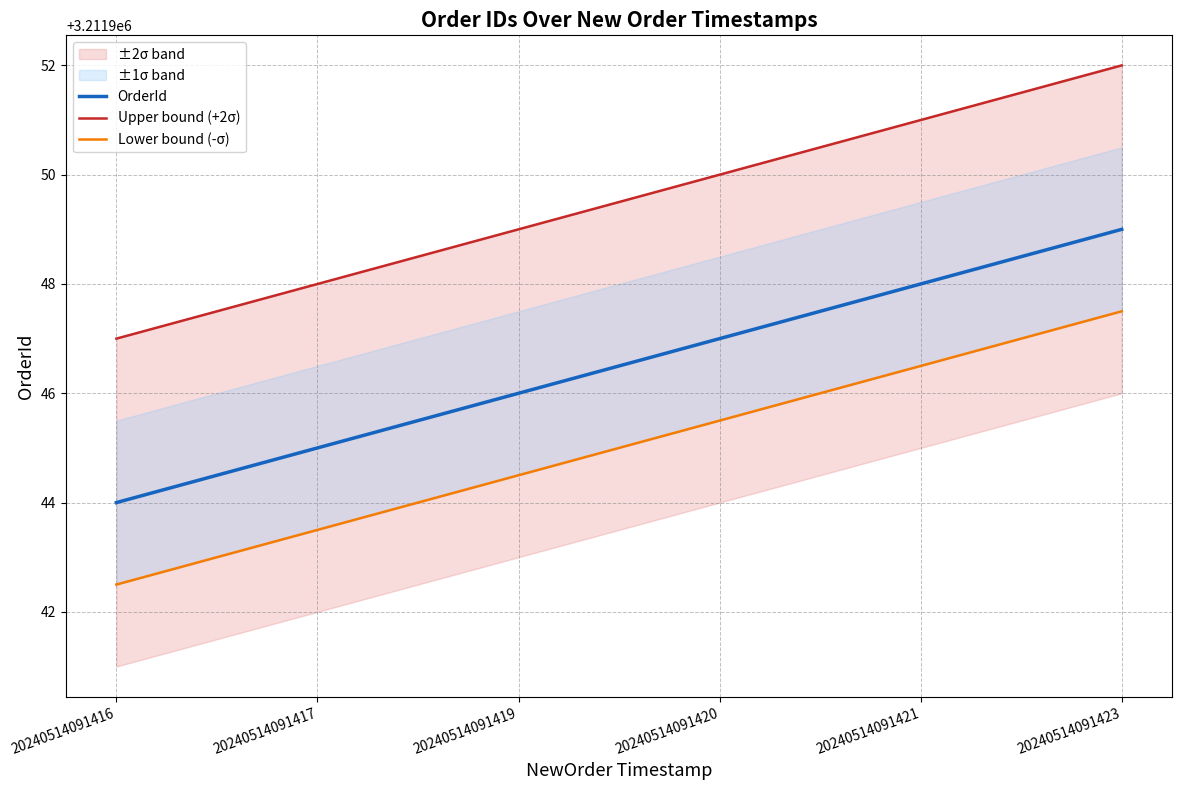

How many series are shown in this chart?

3